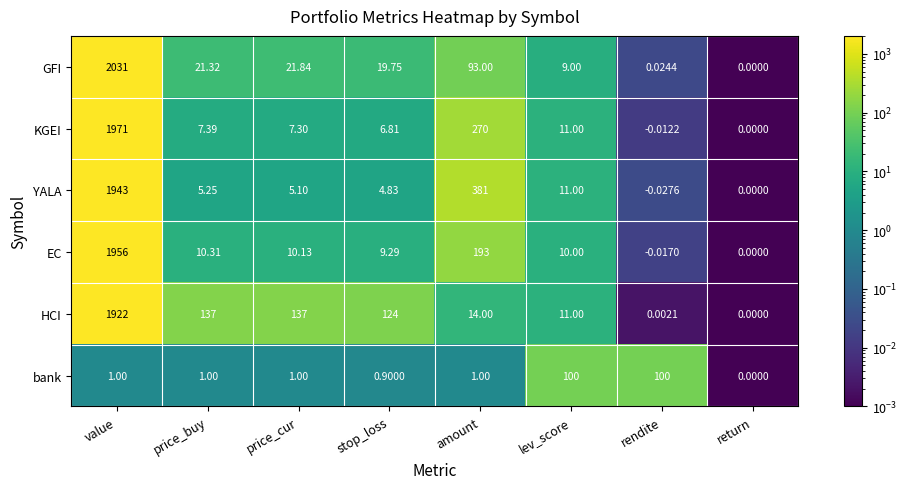

How many data points does each series have?

8